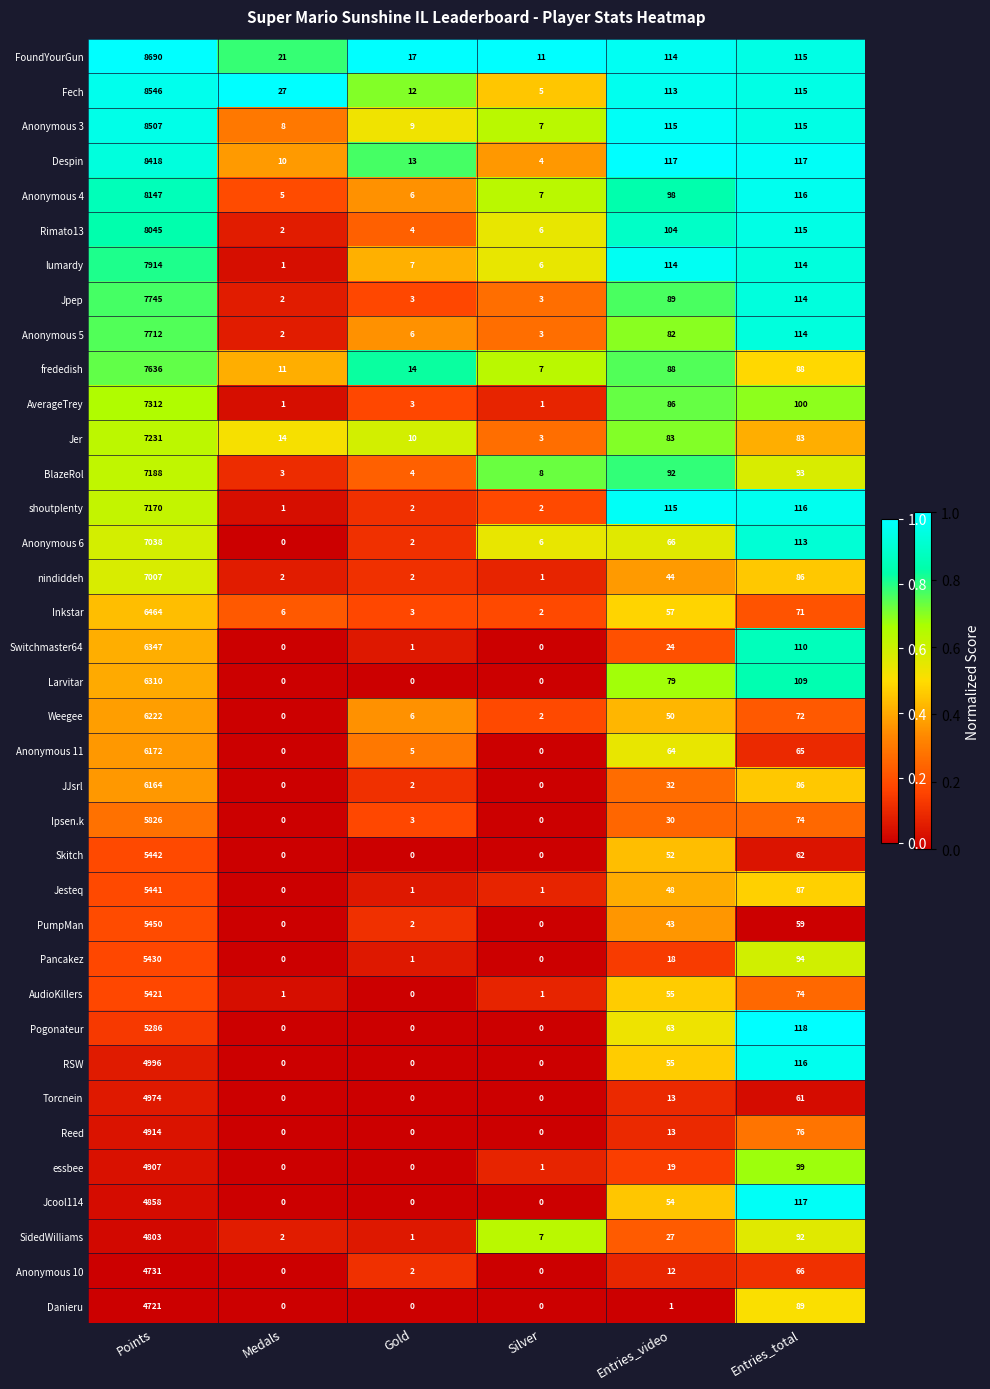

Where does the Torcnein series first go above 13?

Points